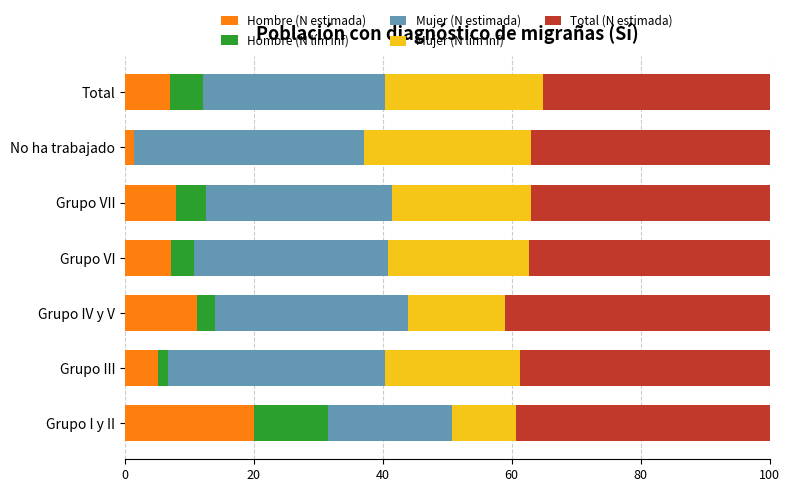

What is the maximum value for Hombre (N estimada)?

20.0